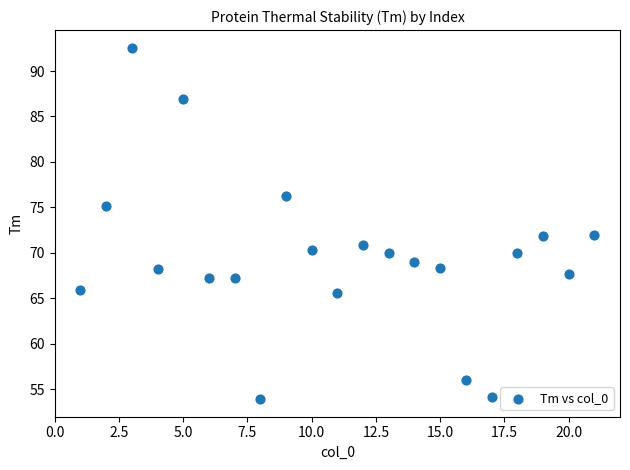

What is the range of X values (max minus min)?

20.0